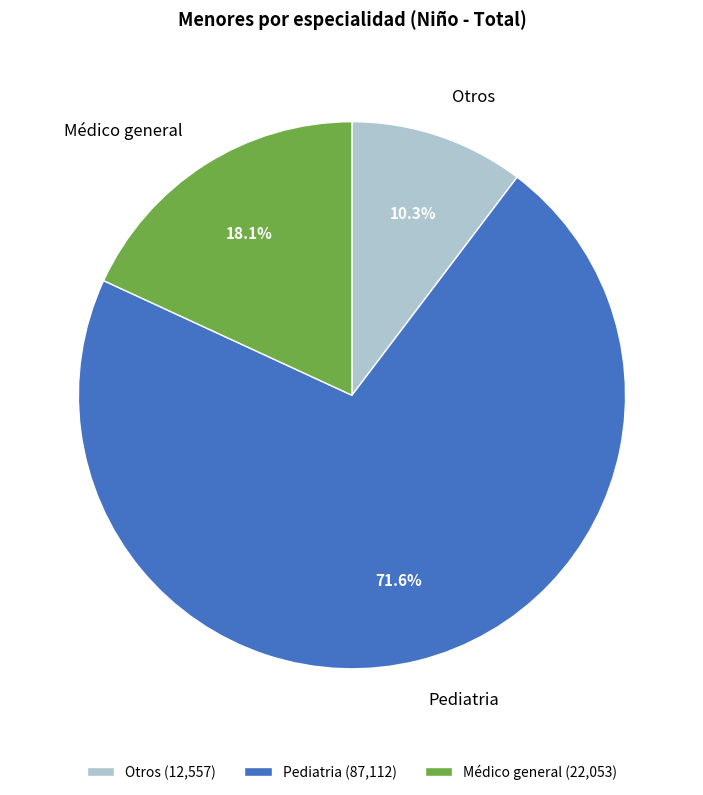

To the nearest percent, what percentage of the pie is Pediatria?

72%